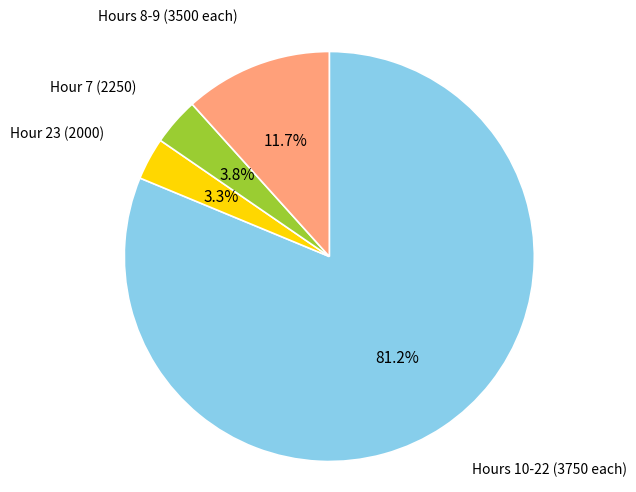

Is there any slice that represents more than half of the pie?

Yes